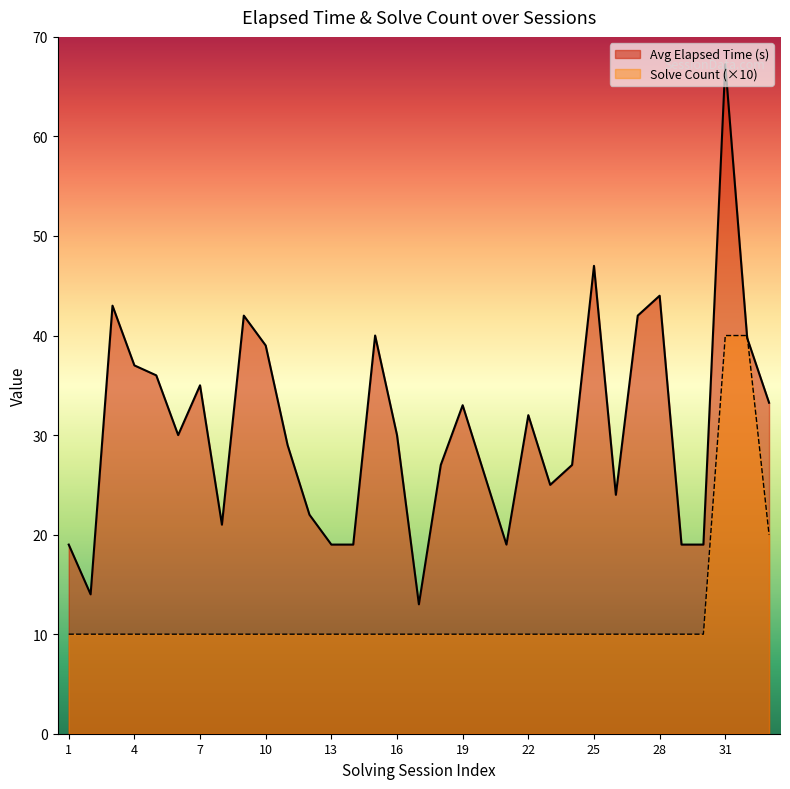

What is the difference between the highest and lowest values at 7?

25.0